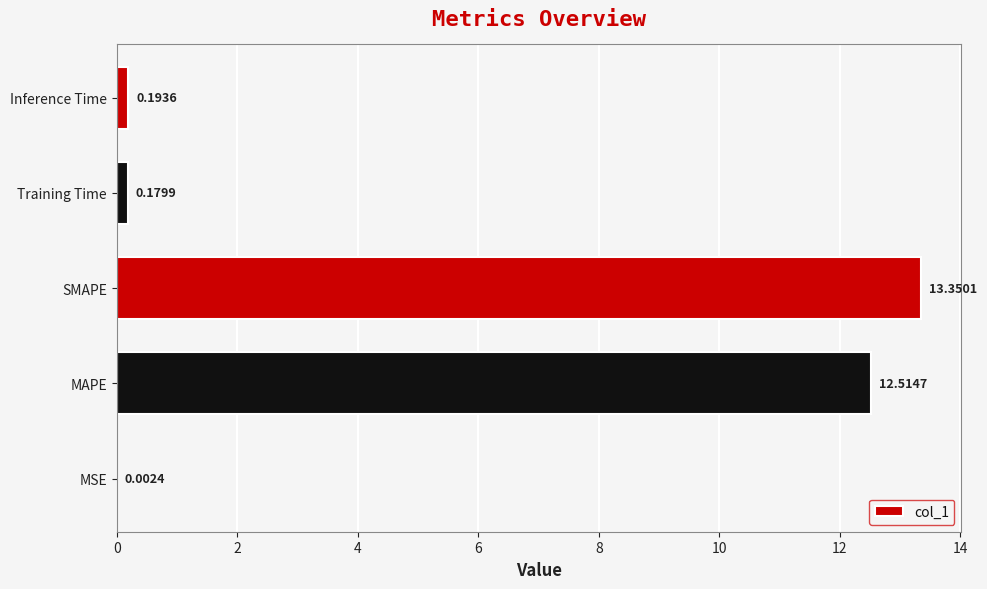

At which label is the value closest to 6?

Inference Time